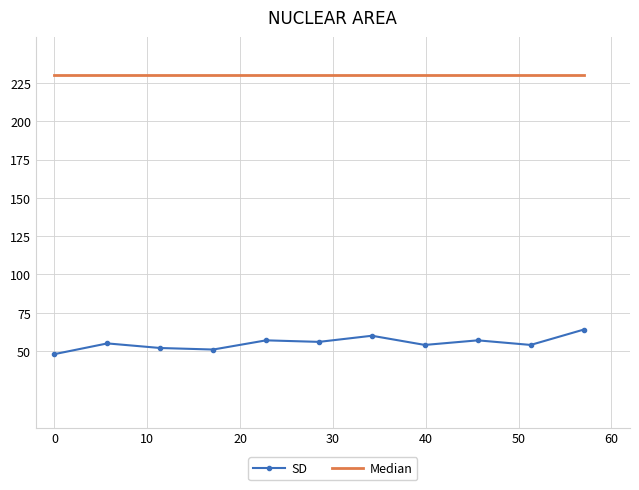

What is the minimum value for Median?

230